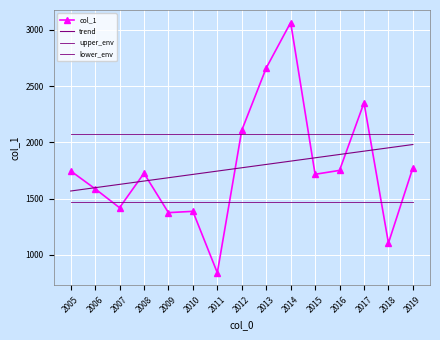

At how many categories does at least one series exceed 2599?

2